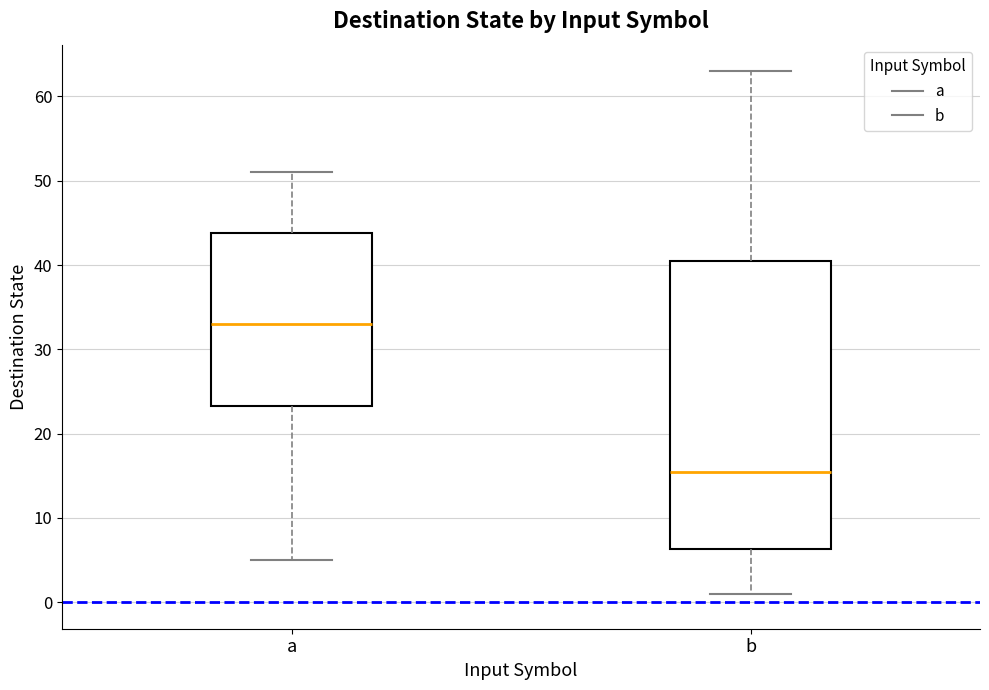

Reading left to right, transcribe this box plot: for each box, give where its median line is, the range the box spans, and where its two whiskers end, as read against the y-axis. The values are not printed on the chart, so give them approximately, as read against the axis.

a: median 33, box 23 to 44, whiskers 5 to 51
b: median 16, box 6 to 41, whiskers 1 to 63